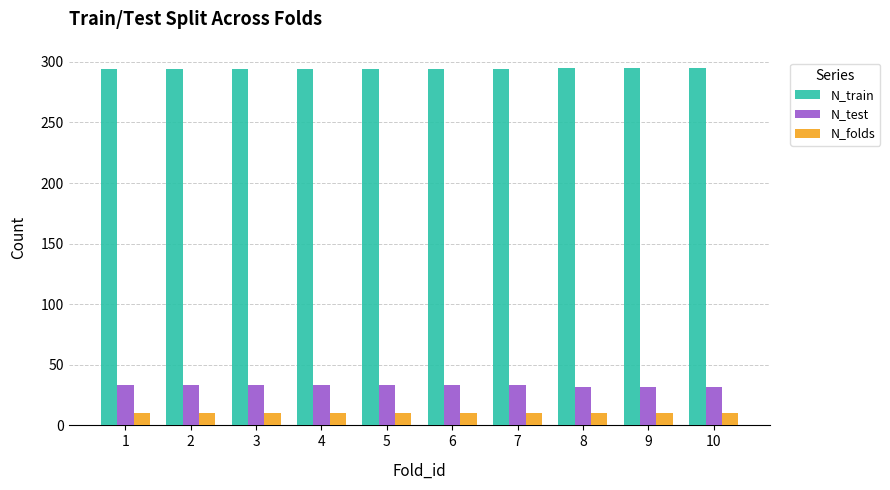

At how many categories does at least one series exceed 114?

10